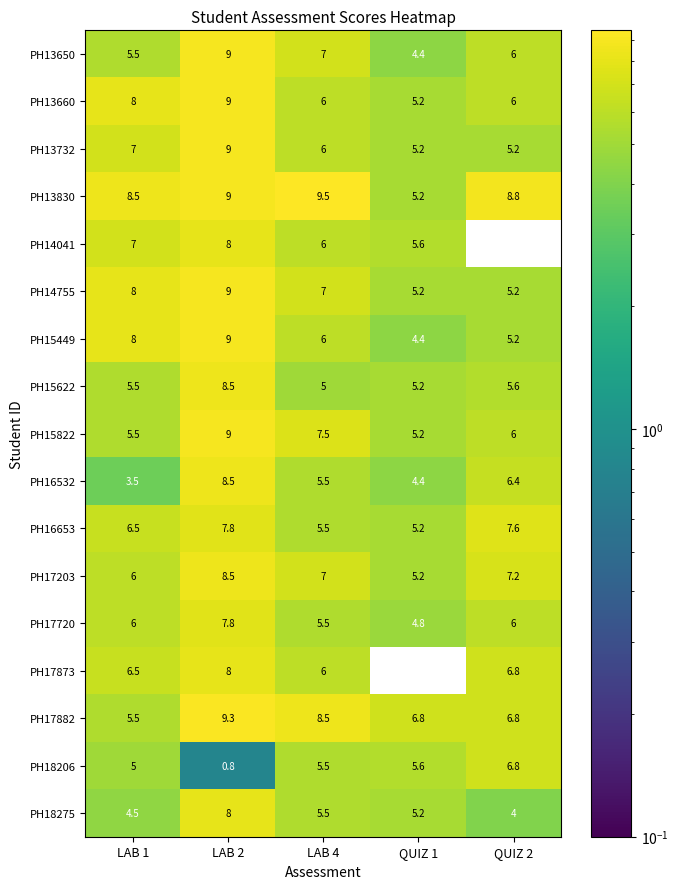

What is the difference between the highest and lowest values at QUIZ 1?

6.8